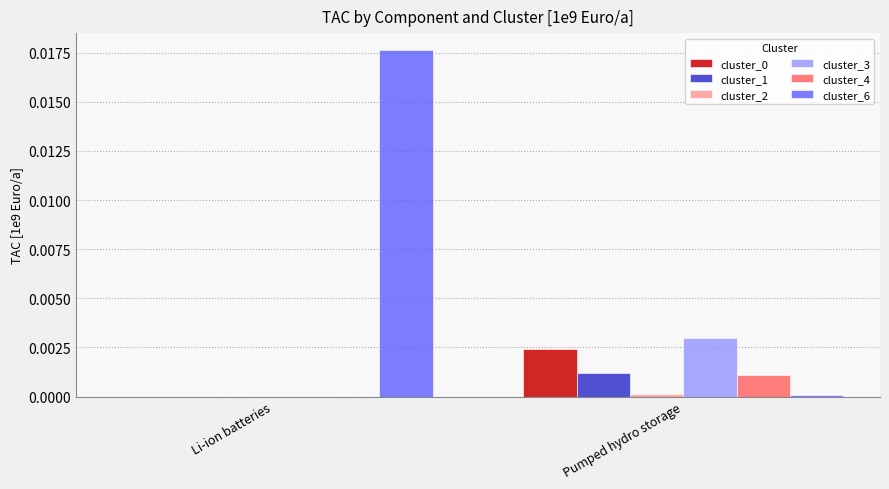

Which series has the largest total across all categories?

cluster_6